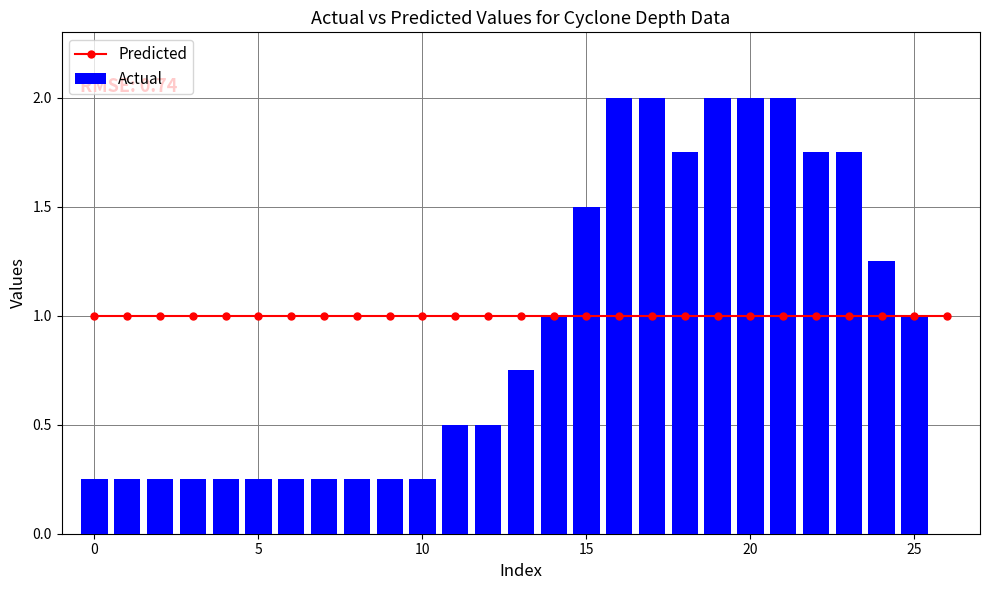

Which label corresponds to the largest value in the chart?

16